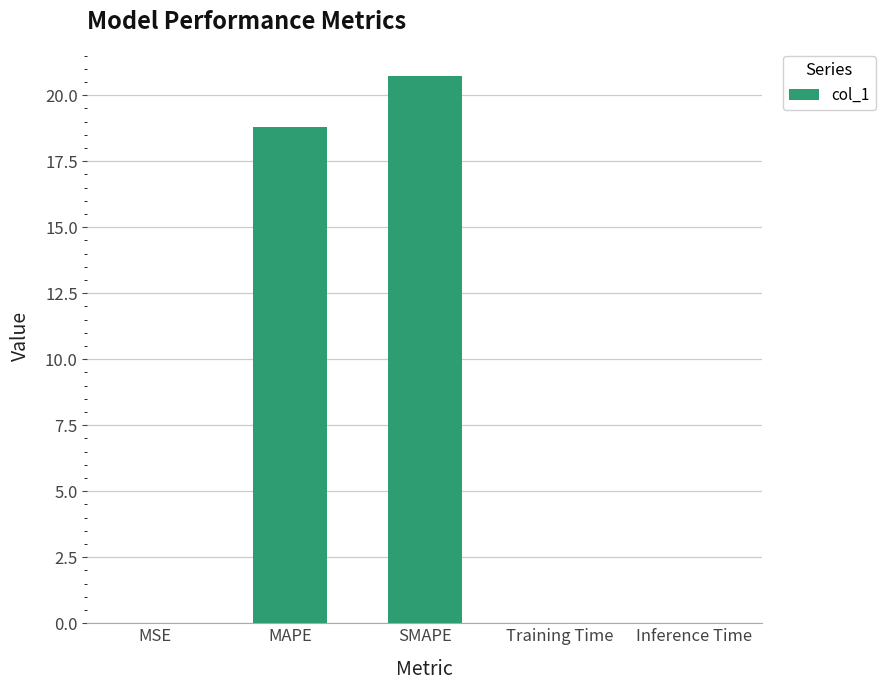

What is the greatest value displayed?

20.7